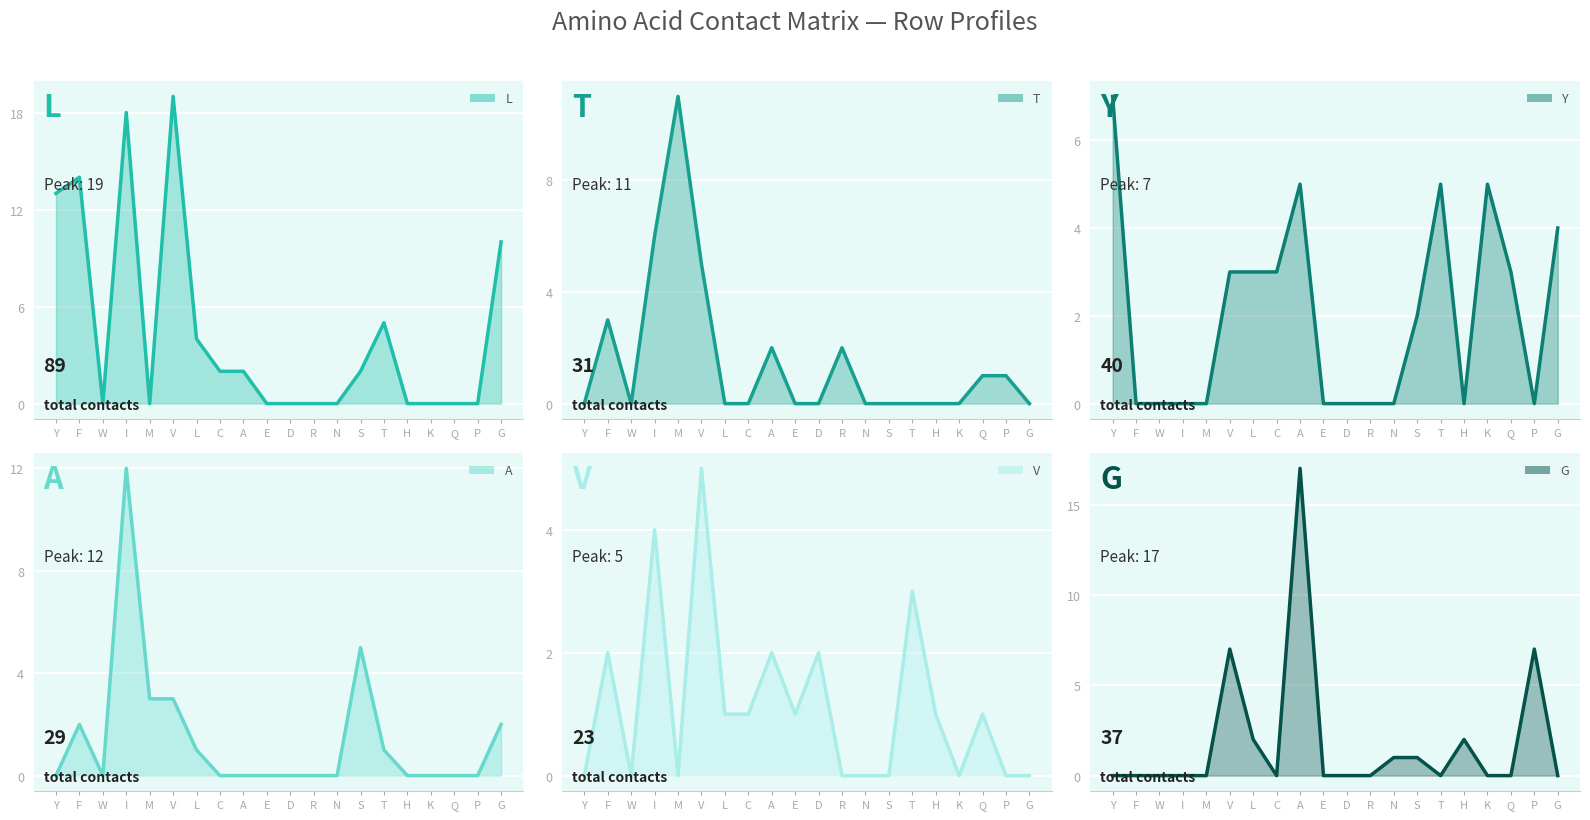

What is the spread (max minus min) of values at A?

17